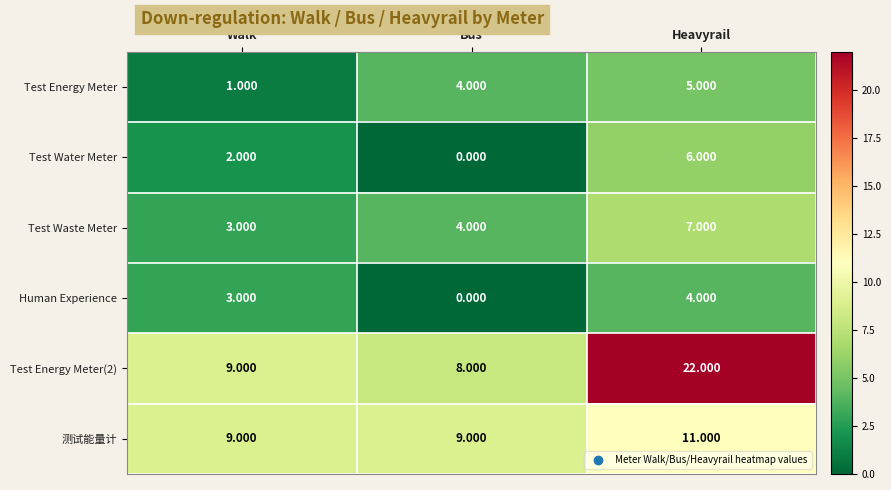

What is the greatest value displayed?

22